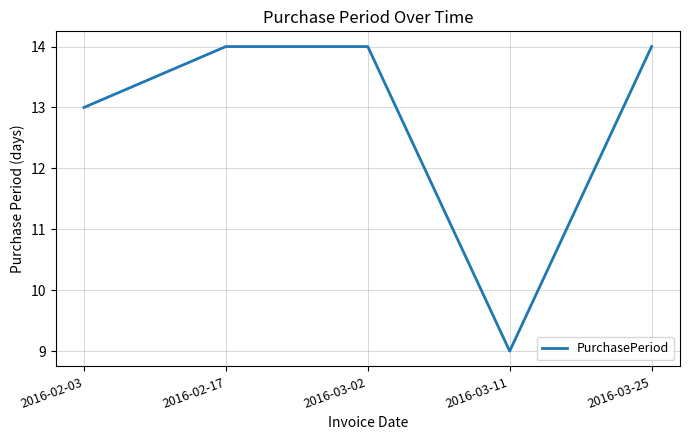

Is this an area chart (filled region under the line)?

No